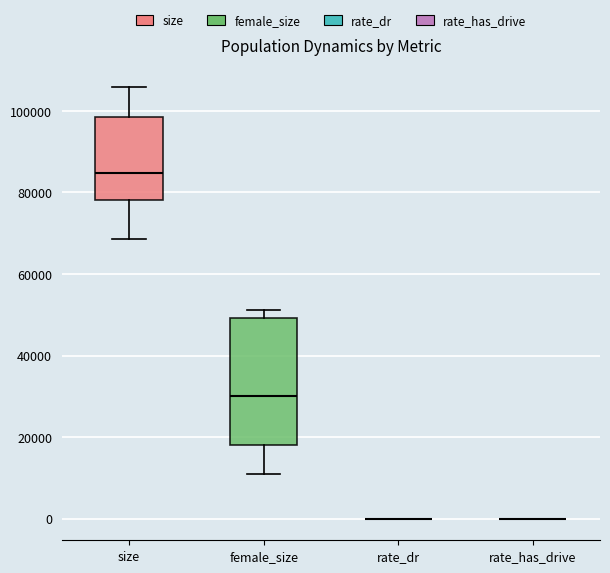

Comparing the boxes themselves (not the whiskers), which one is the tallest?

female_size